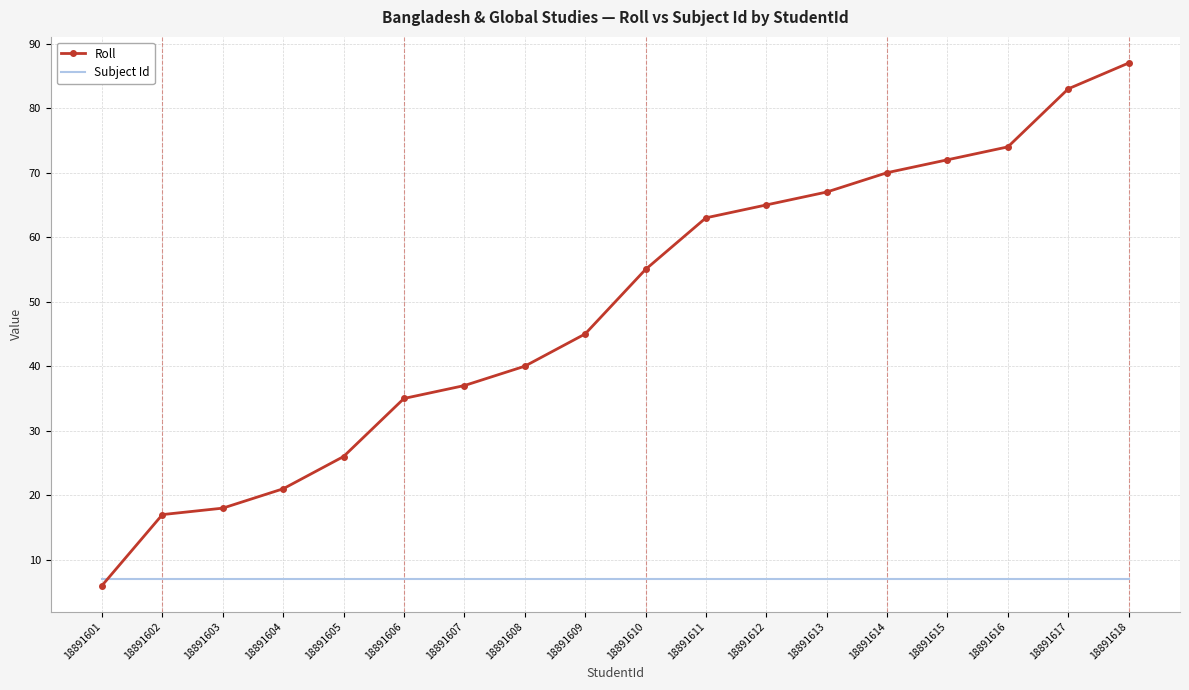

At how many categories does at least one series exceed 68?

5